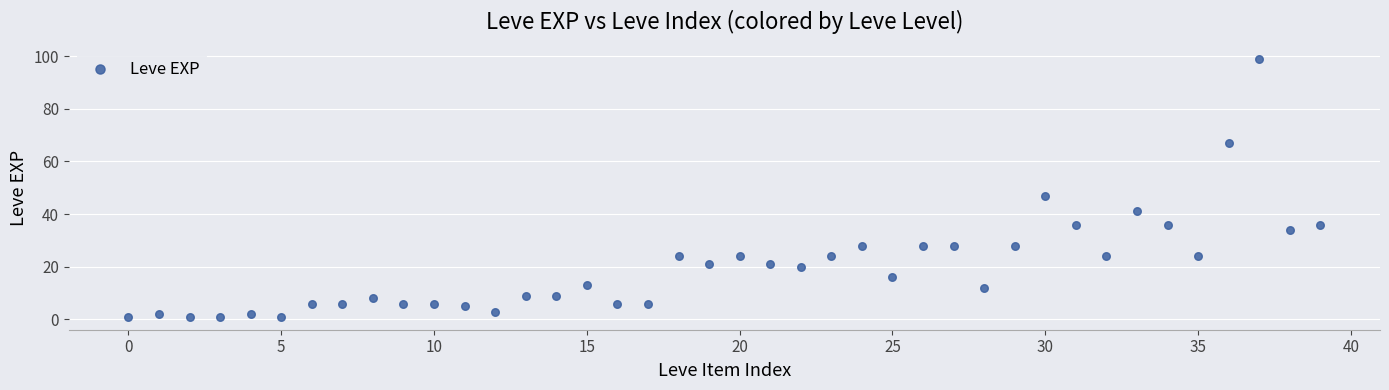

What is the range of Y values (max minus min)?

98